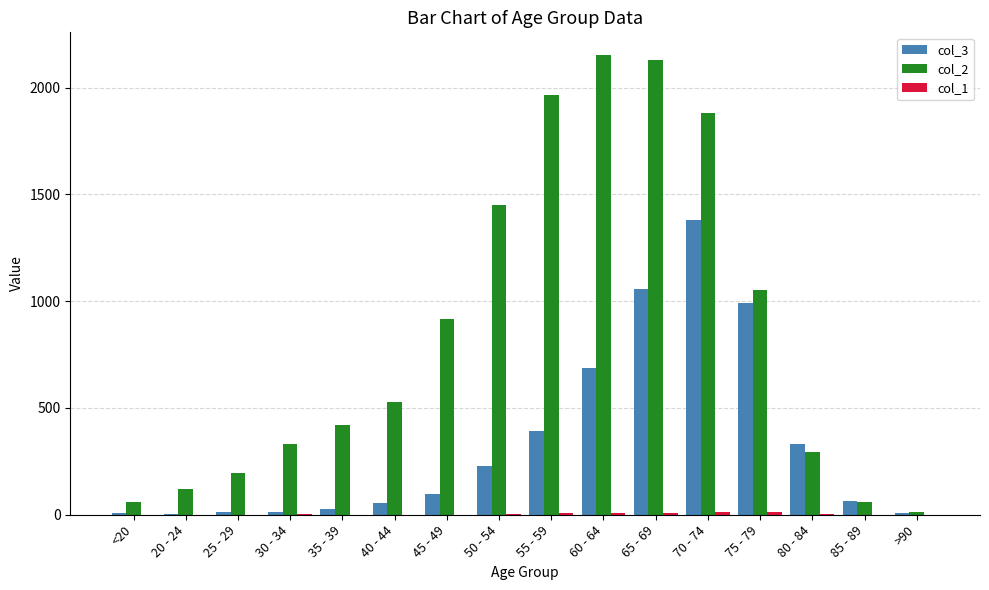

Is it true that col_3 equals 392 at 55 - 59?

True